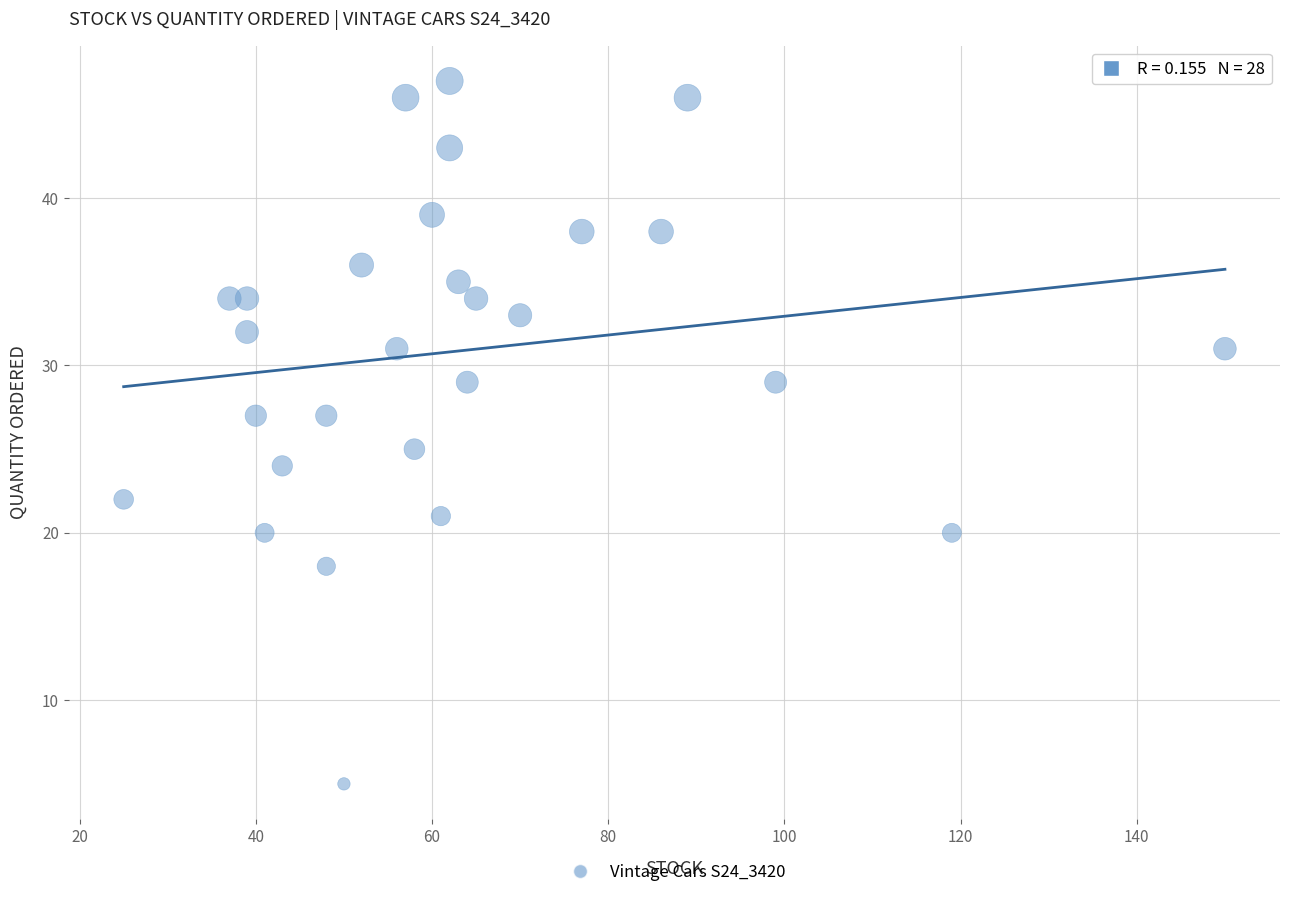

What is the range of X values (max minus min)?

125